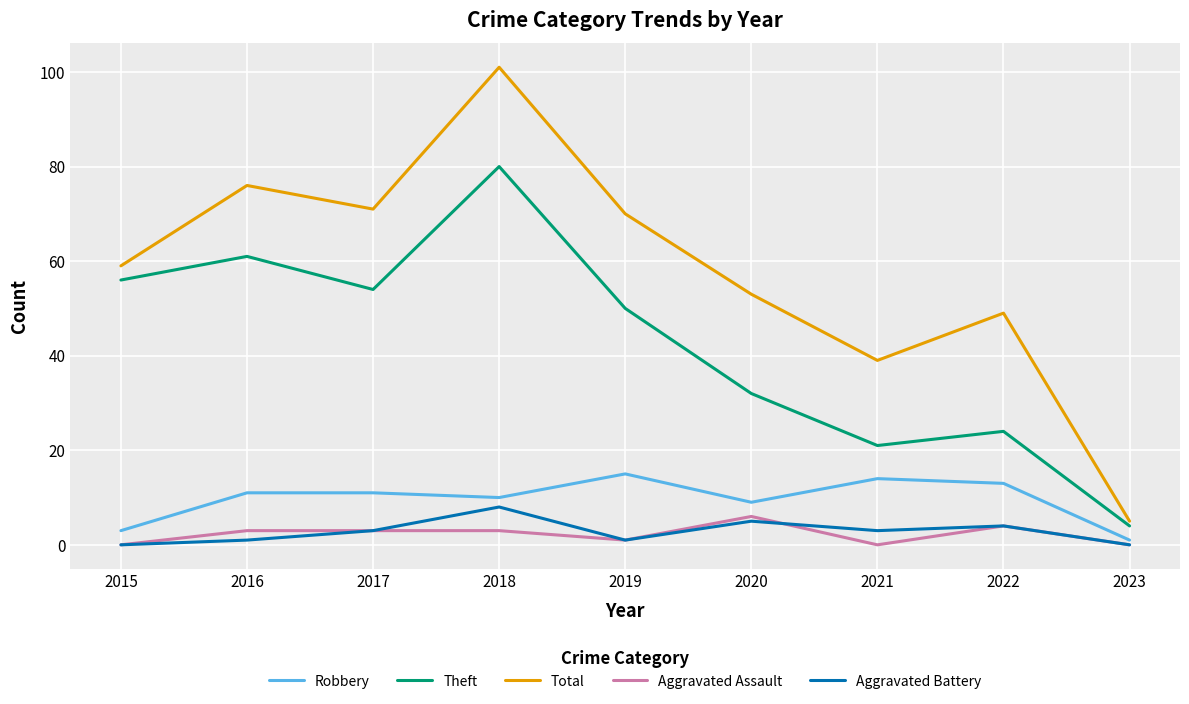

What is the difference between the Total values at 2018 and 2019?

31